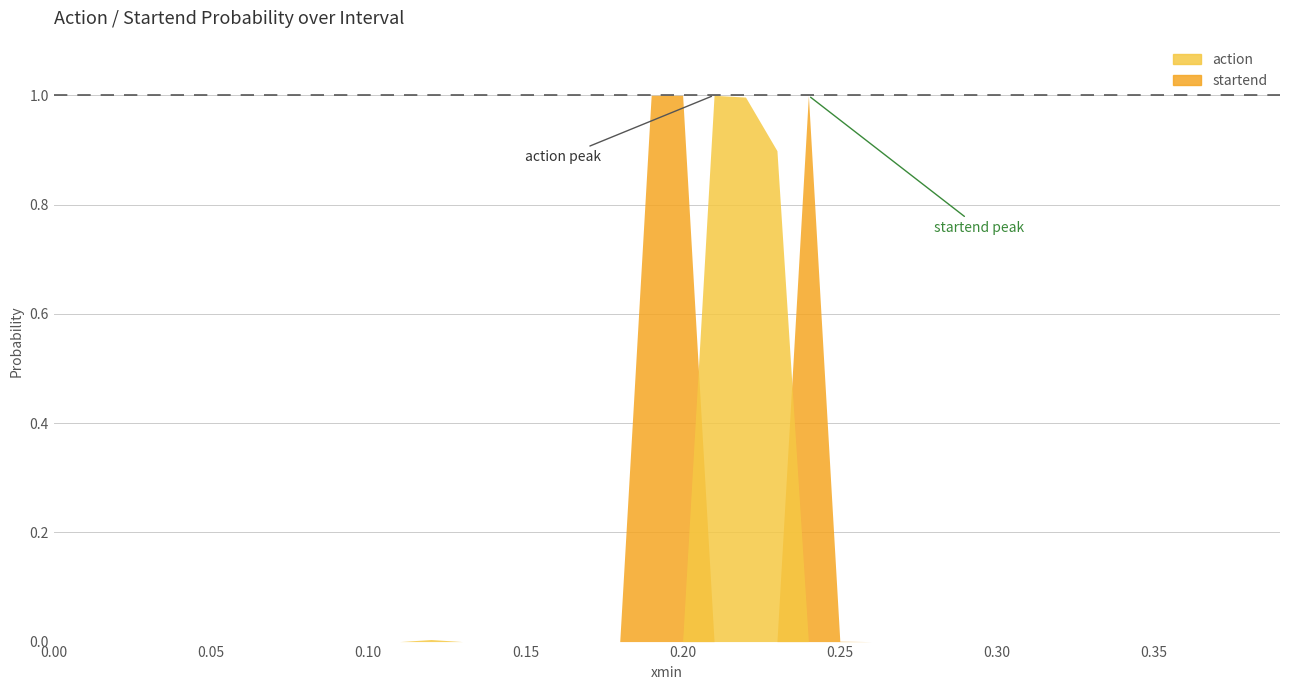

The action series shows 0.0 at 17. True or false?

False